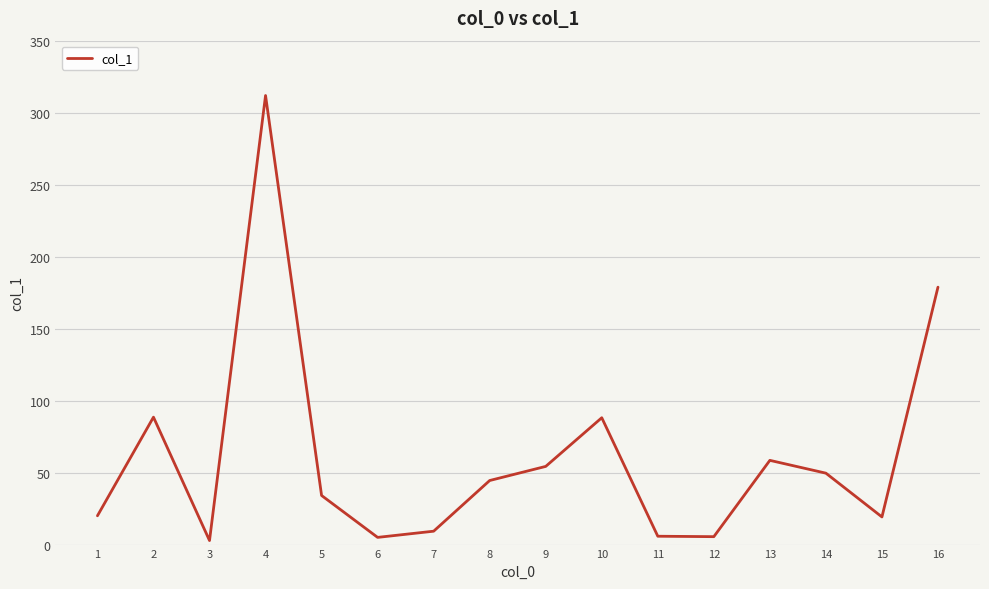

What is the change in value from 4 to 10?

-223.8